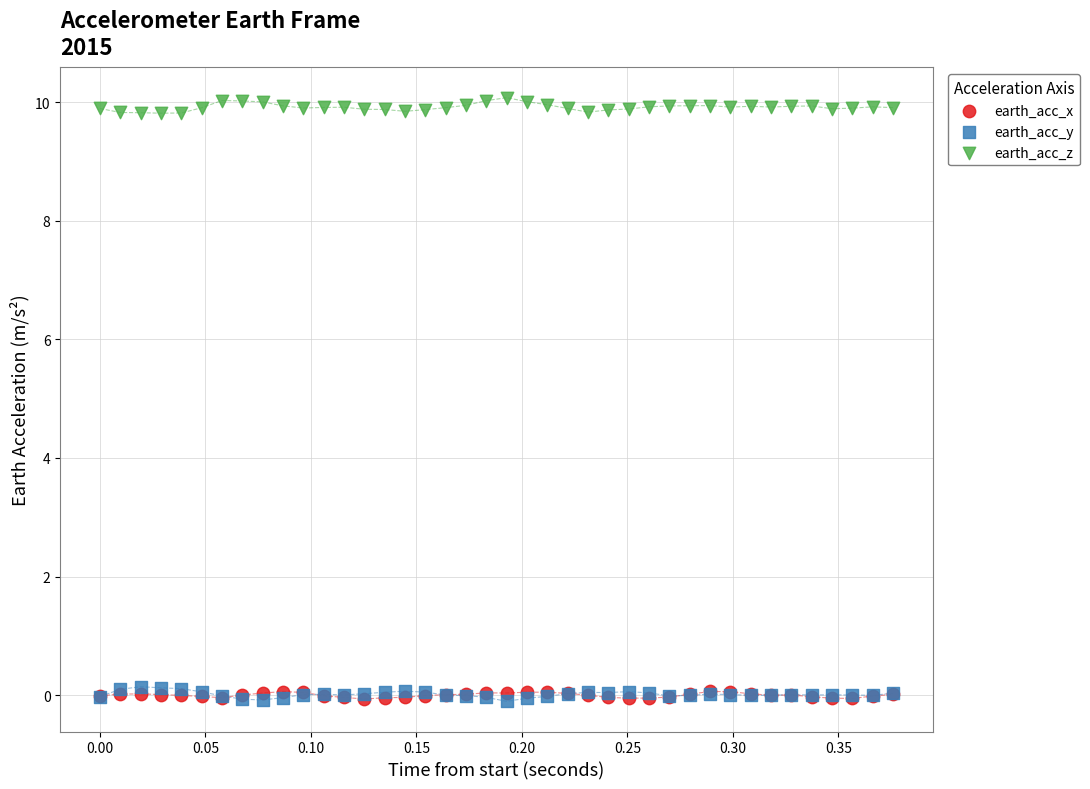

Which series contains the highest Y value?

earth_acc_z